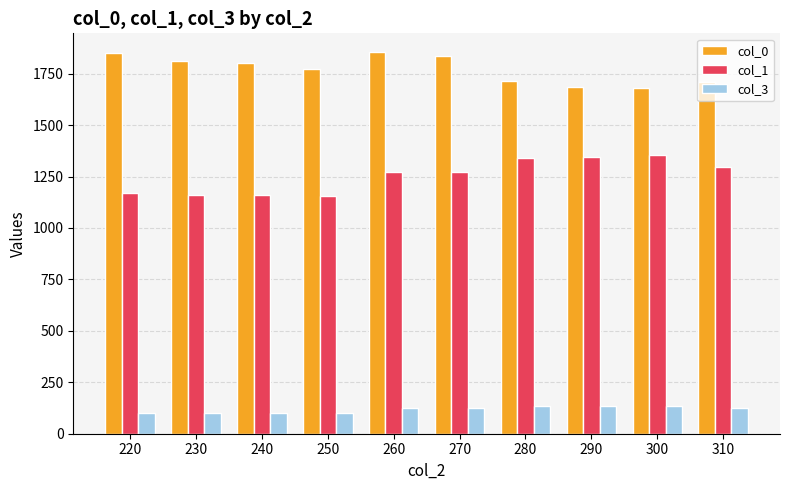

Are the bars horizontal?

No